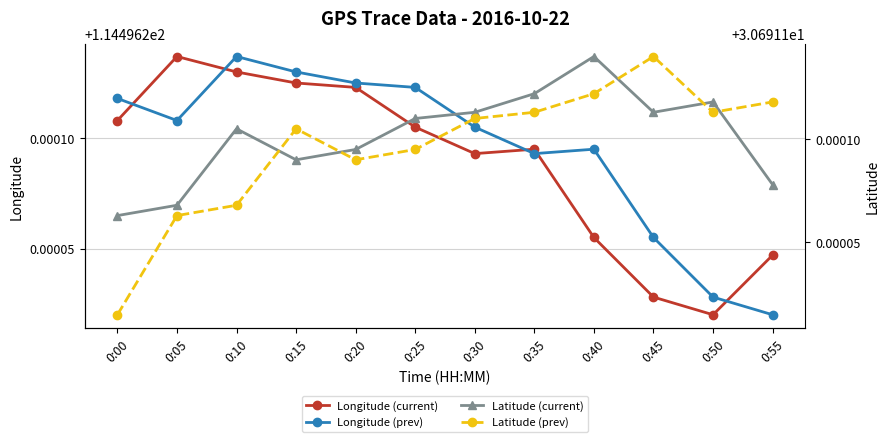

What is the difference between the highest and lowest values at 0:45?

83.8